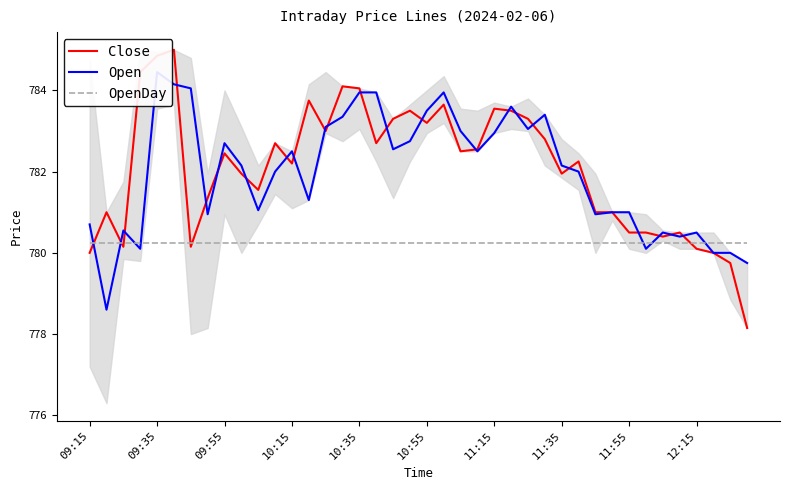

Which series ends up on top after the final intersection of Close and OpenDay?

OpenDay